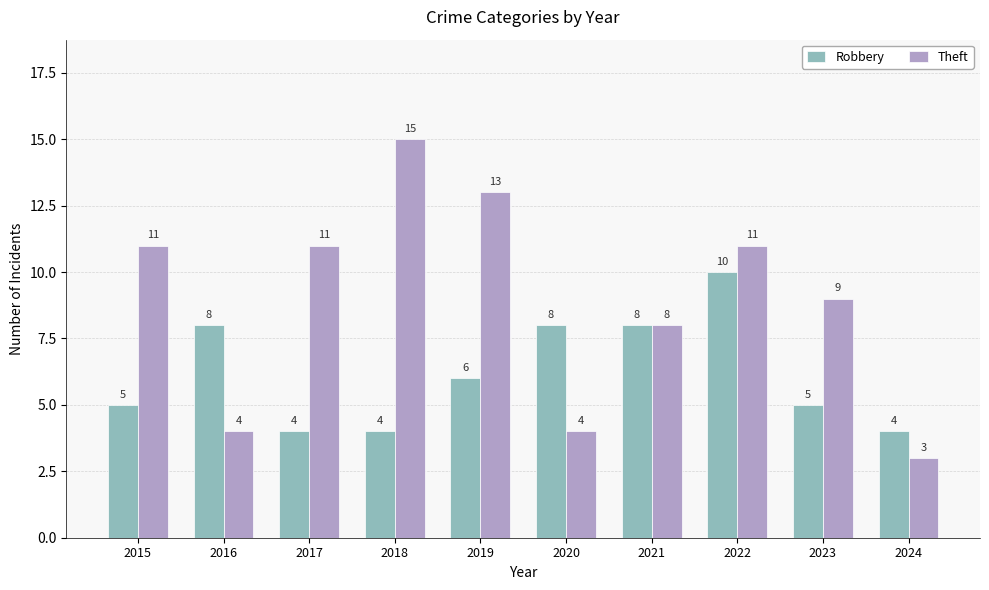

How many data points does each series have?

10